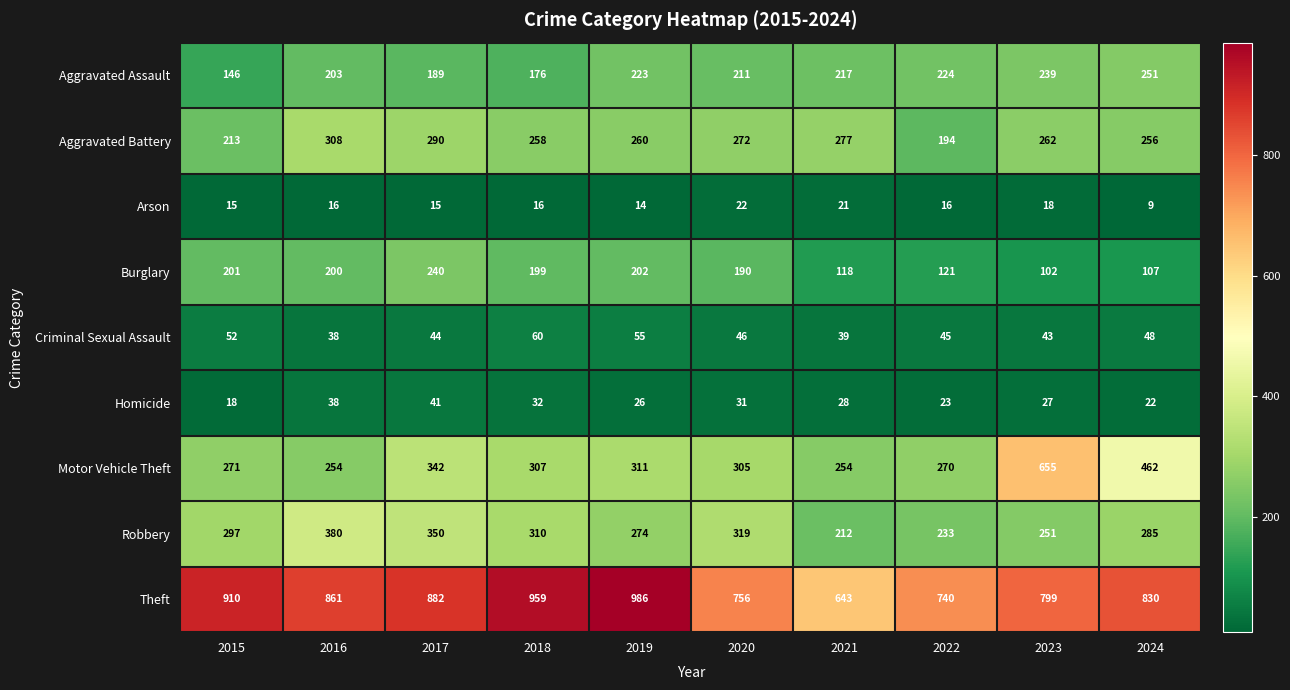

At 2023, list the series in order from smallest to largest.

Arson, Homicide, Criminal Sexual Assault, Burglary, Aggravated Assault, Robbery, Aggravated Battery, Motor Vehicle Theft, Theft